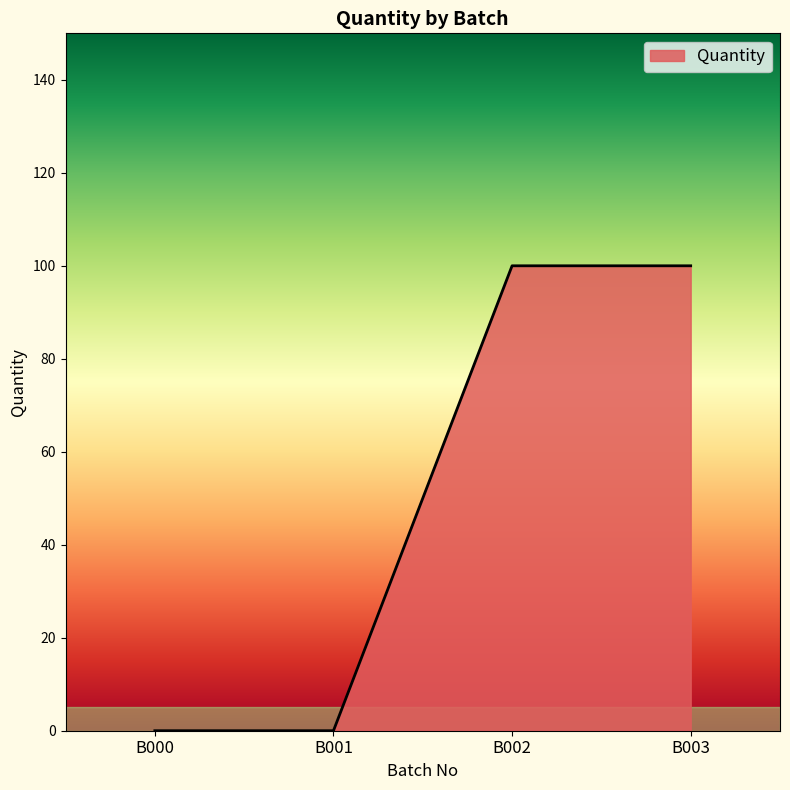

Reading left to right, list all the values displayed in this chart.

B000=0	B001=0	B002=100	B003=100